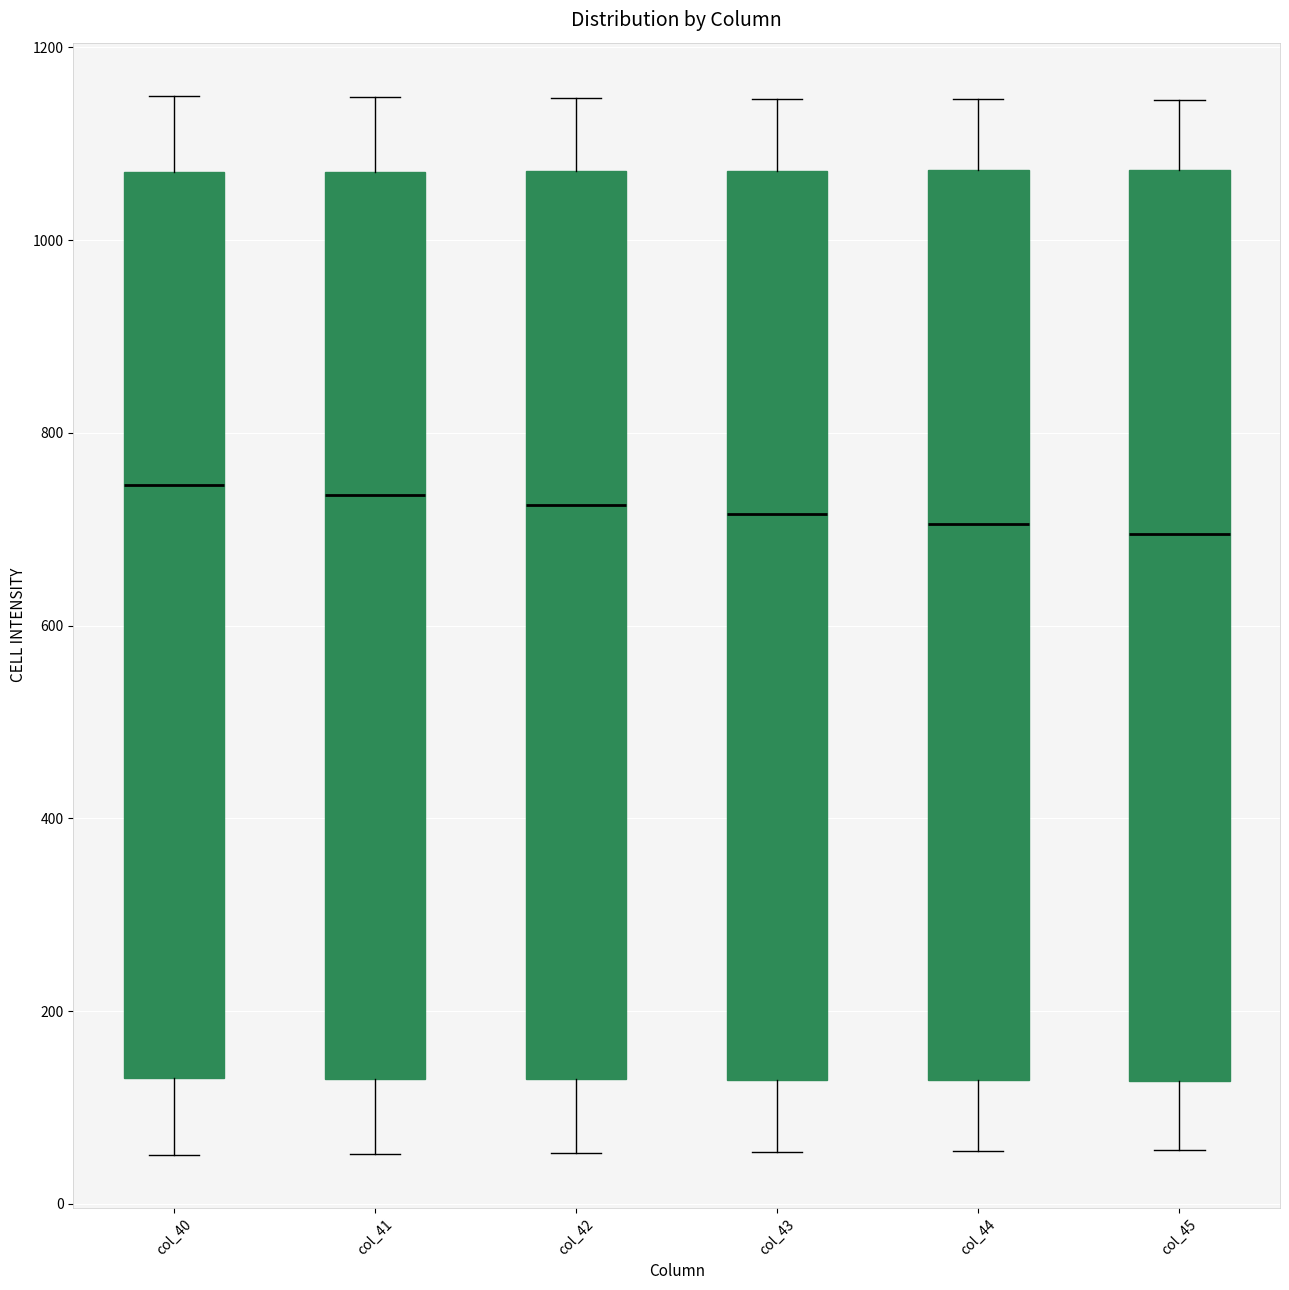

Reading left to right, transcribe this box plot: for each box, give where its median line is, the range the box spans, and where its two whiskers end, as read against the y-axis. The values are not printed on the chart, so give them approximately, as read against the axis.

col_40: median 740, box 140 to 1080, whiskers 60 to 1160
col_41: median 740, box 120 to 1080, whiskers 60 to 1140
col_42: median 720, box 120 to 1080, whiskers 60 to 1140
col_43: median 720, box 120 to 1080, whiskers 60 to 1140
col_44: median 700, box 120 to 1080, whiskers 60 to 1140
col_45: median 700, box 120 to 1080, whiskers 60 to 1140